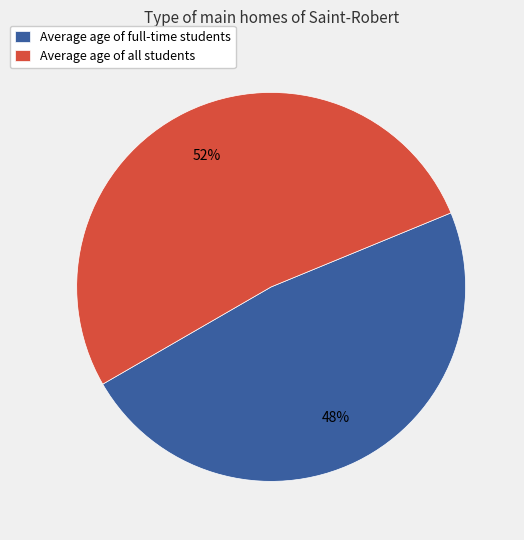

Which slice is the smallest?

Average age of full-time students